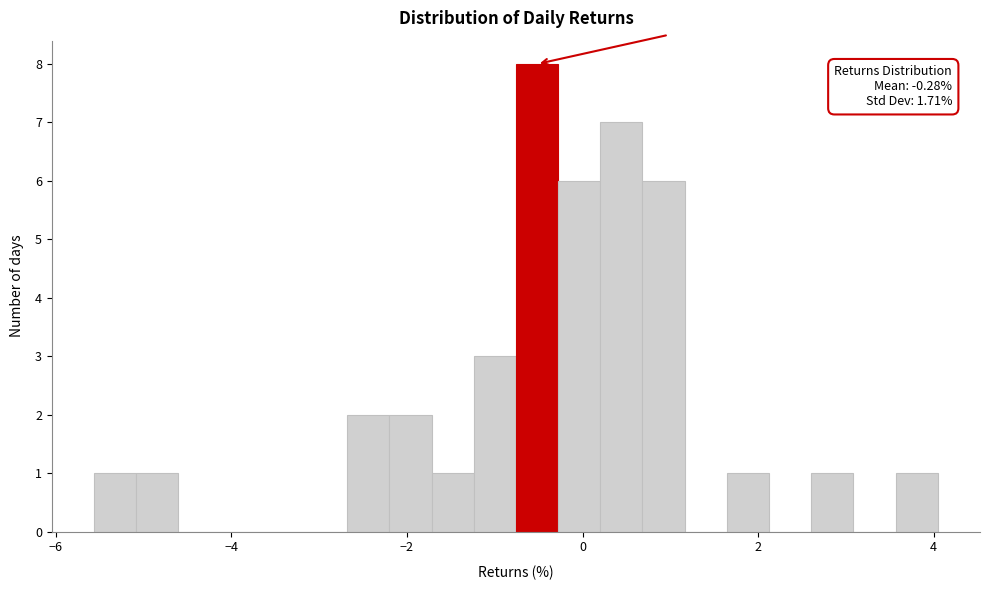

Around what value on the x-axis is the tallest bar? Give the approximate position of its centre, as read against the axis.

-0.6